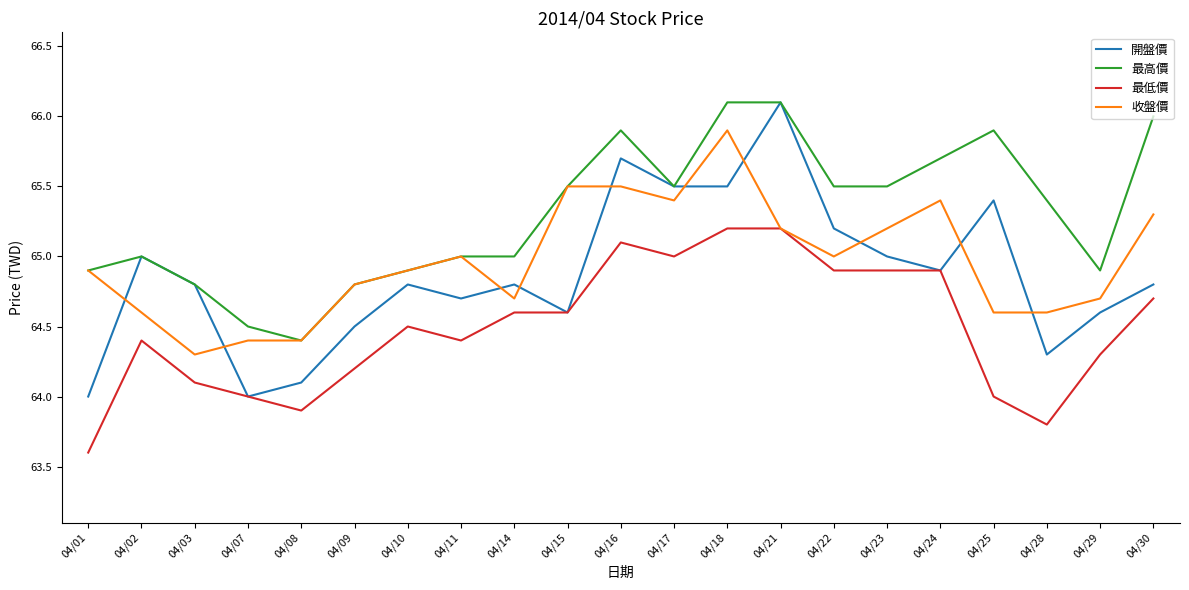

Which series has the widest spread of values?

開盤價